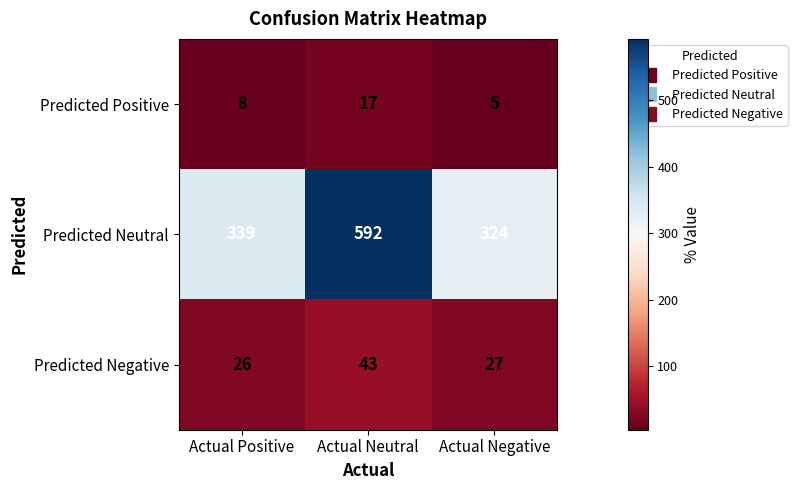

What is the difference between the Predicted Negative values at Actual Neutral and Actual Positive?

17